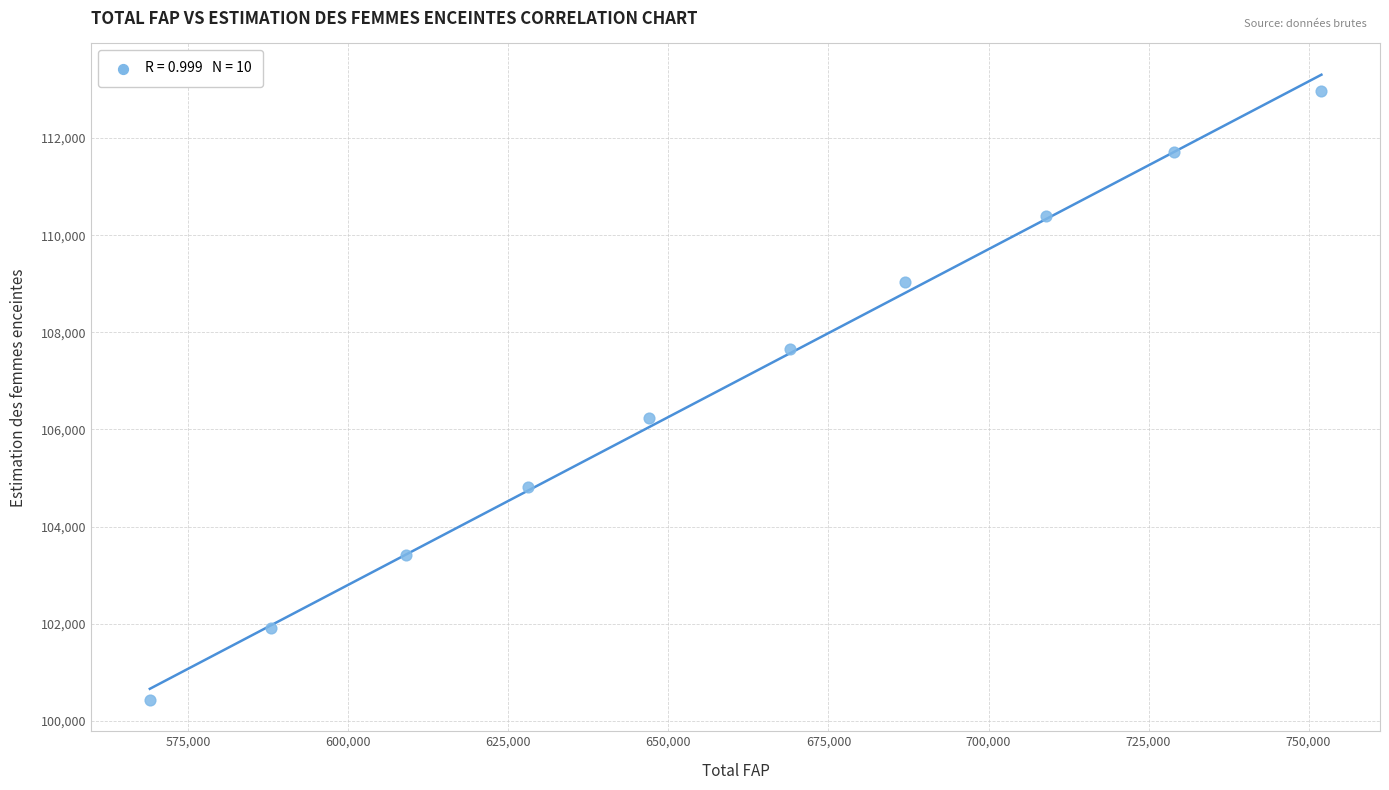

What is the range of X values (max minus min)?

183000.0